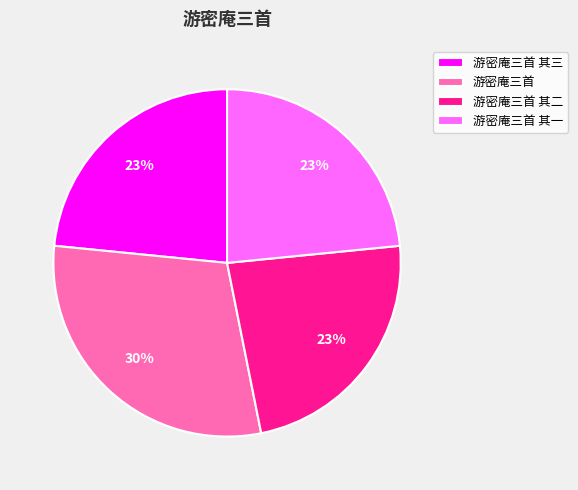

True or false: 游密庵三首 其一 accounts for 23% of the total.

True